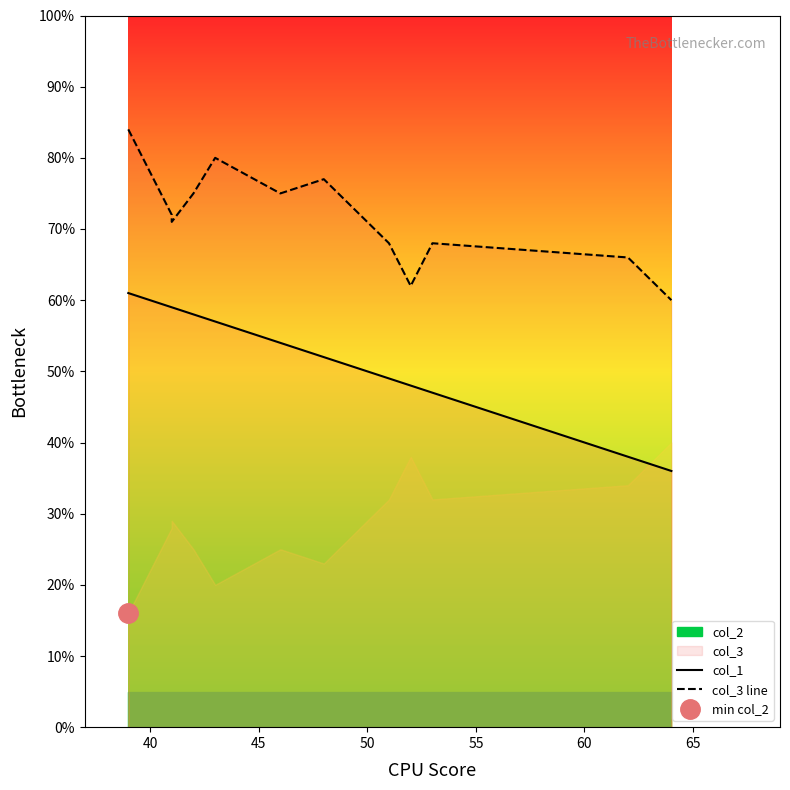

Count the number of categories in the chart.

12